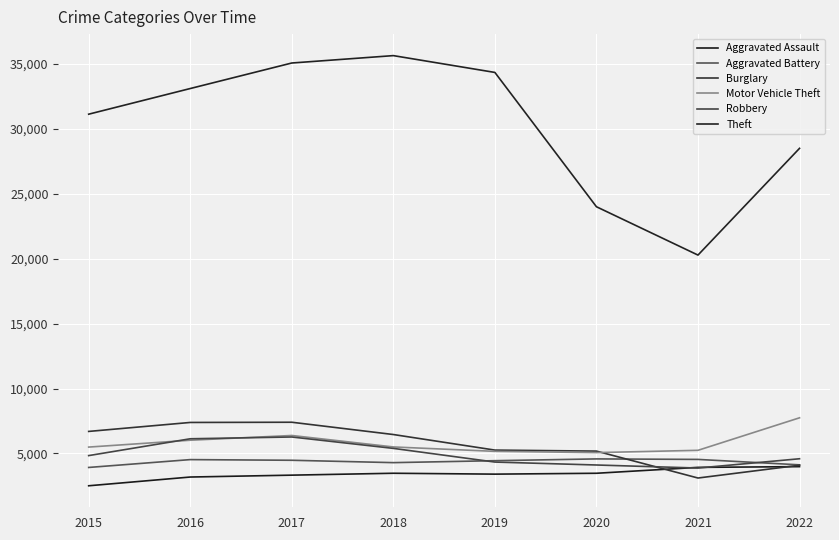

At how many categories does at least one series exceed 28326?

6